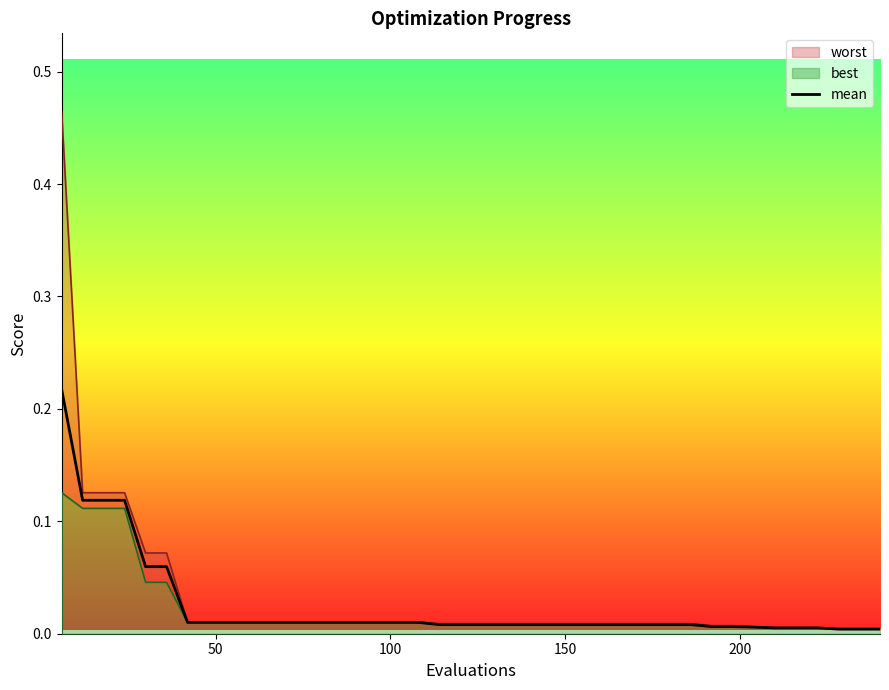

What is the value of the 4th point from the left?

0.1